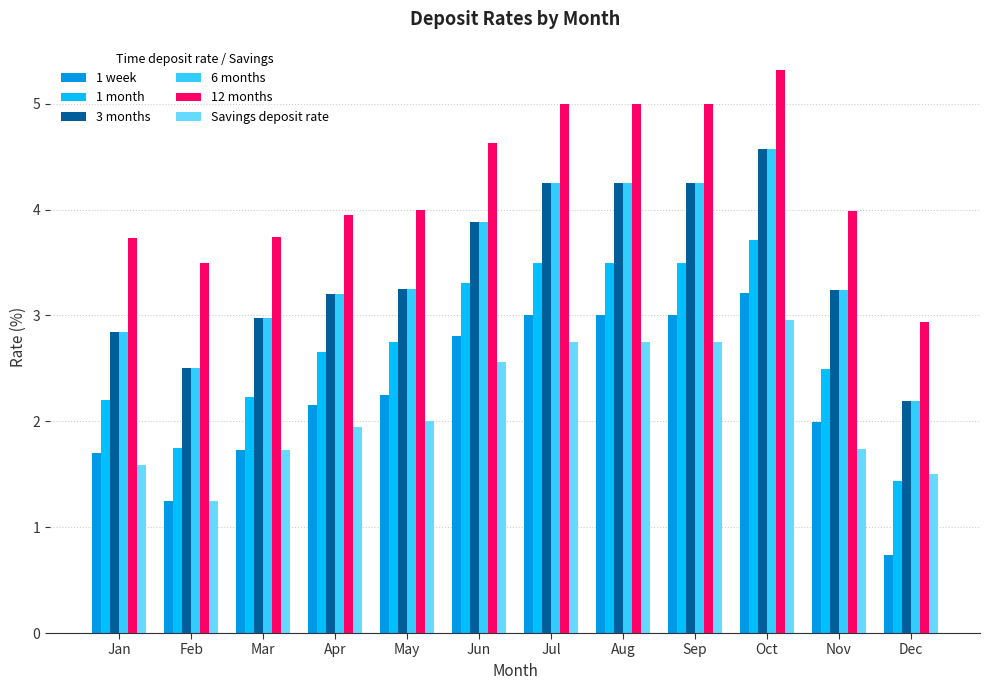

Read the 6 months value at Mar.

3.0